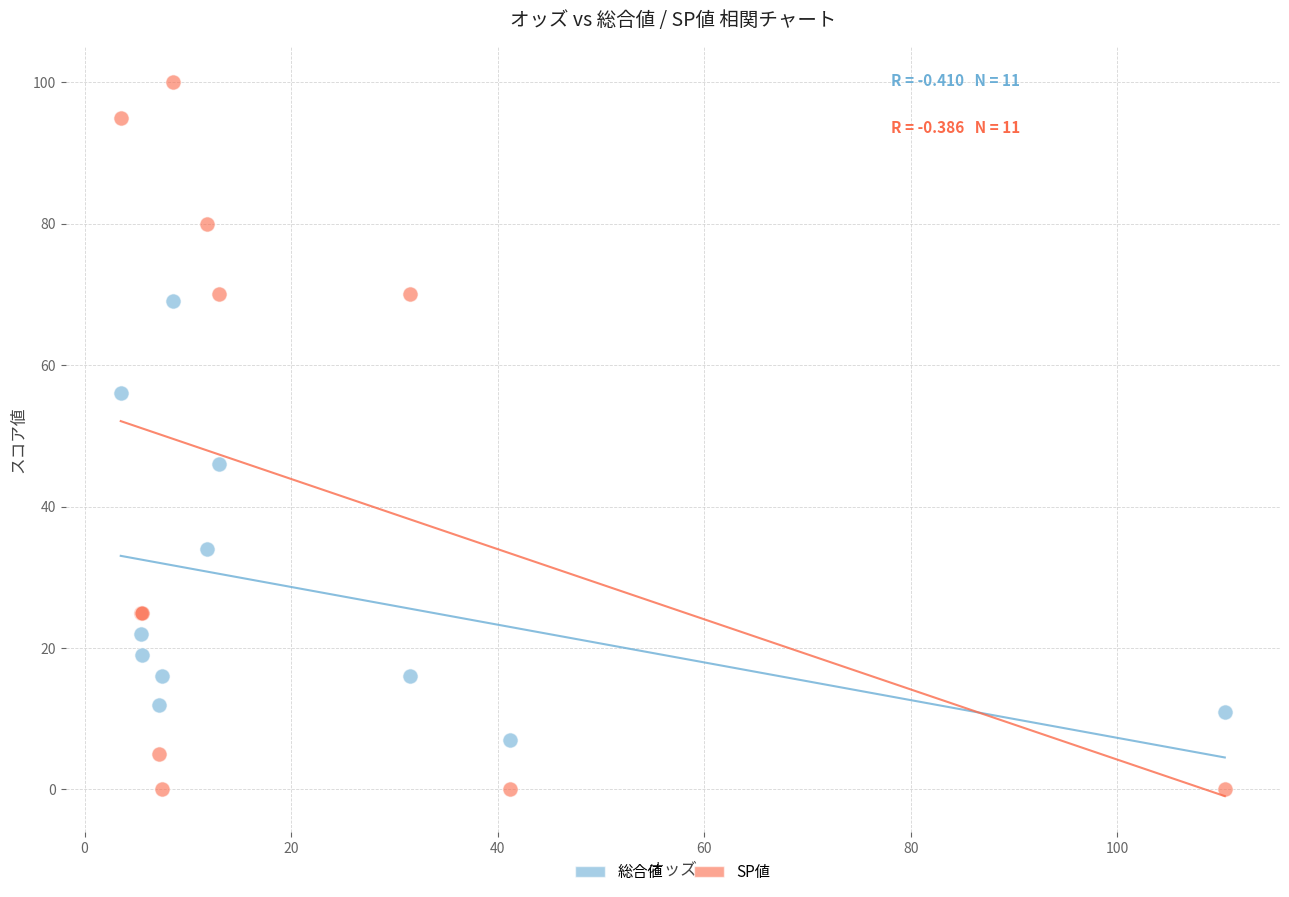

Which series has the largest Y range (max minus min)?

SP値